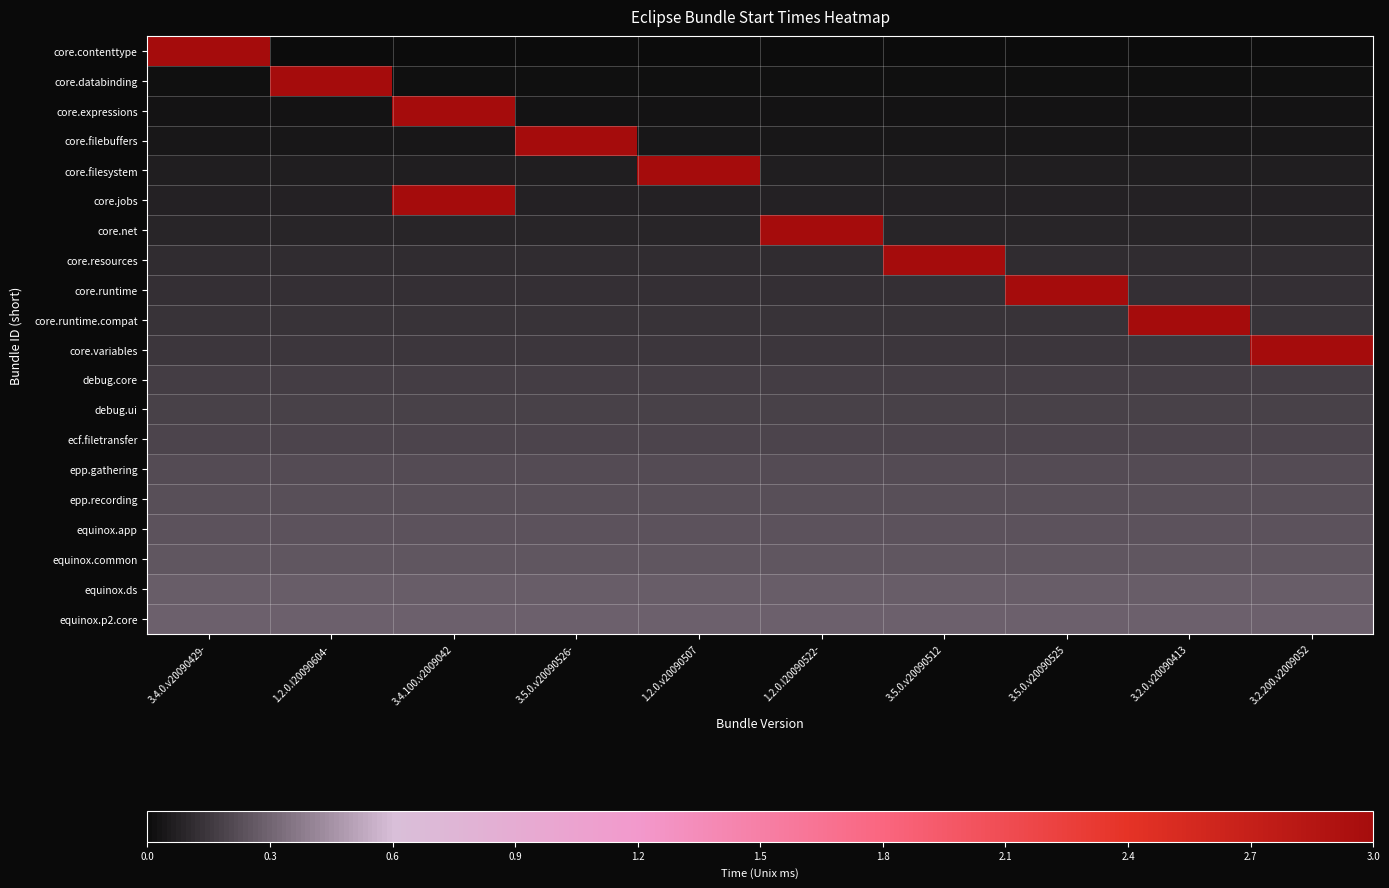

Which series changed the most between 3.4.100.v2009042 and 3.5.0.v20090526-?

core.expressions